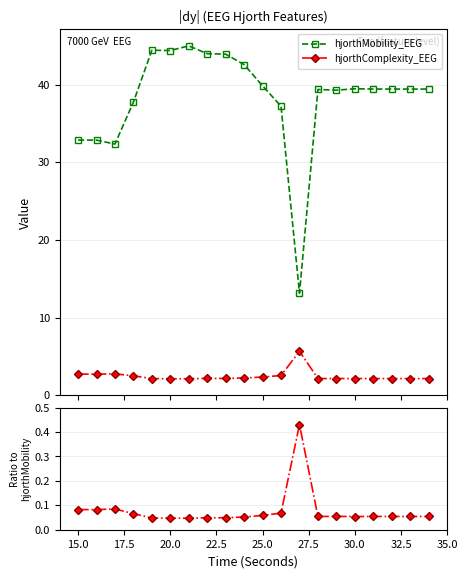

True or false: hjorthComplexity_EEG and hjorthMobility_EEG intersect in this chart.

False